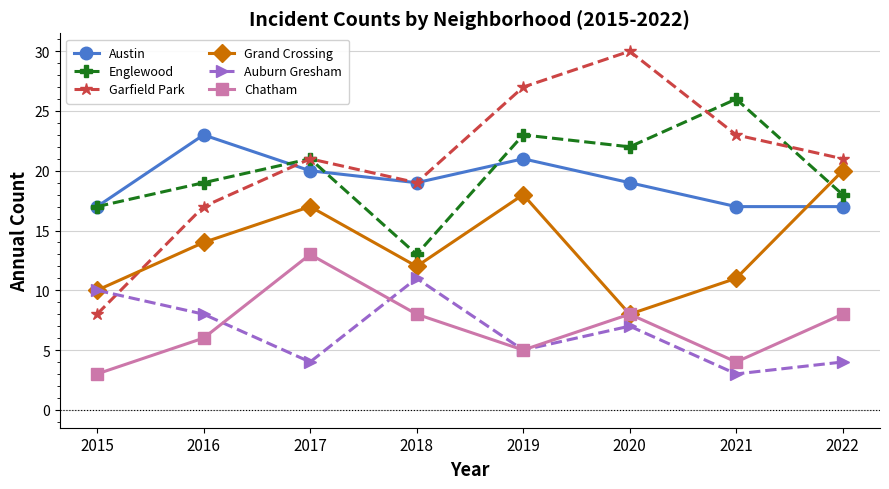

How many series are shown in this chart?

6